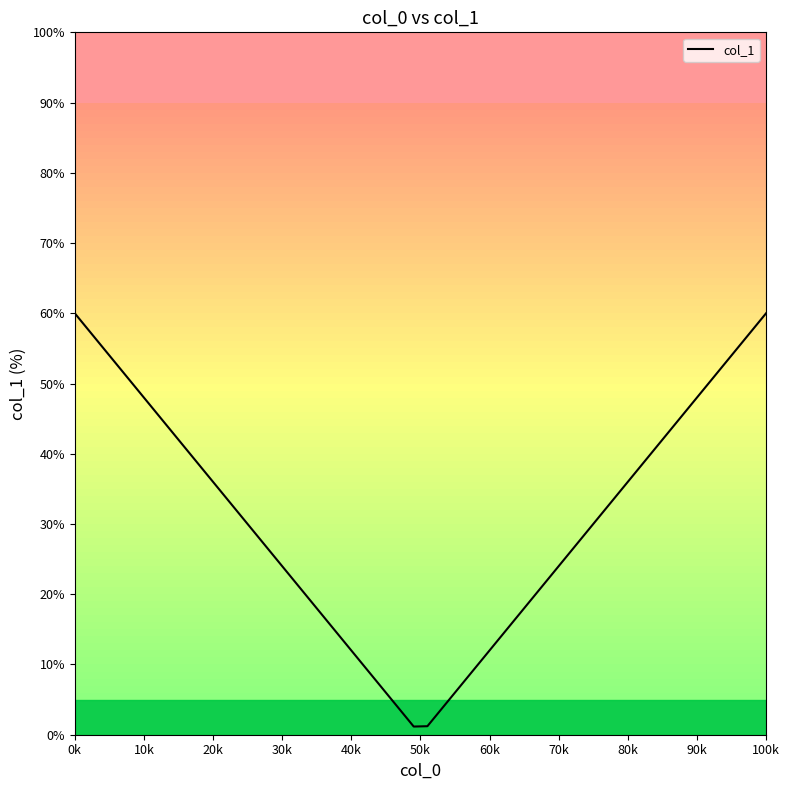

What is the greatest value displayed?

60.0